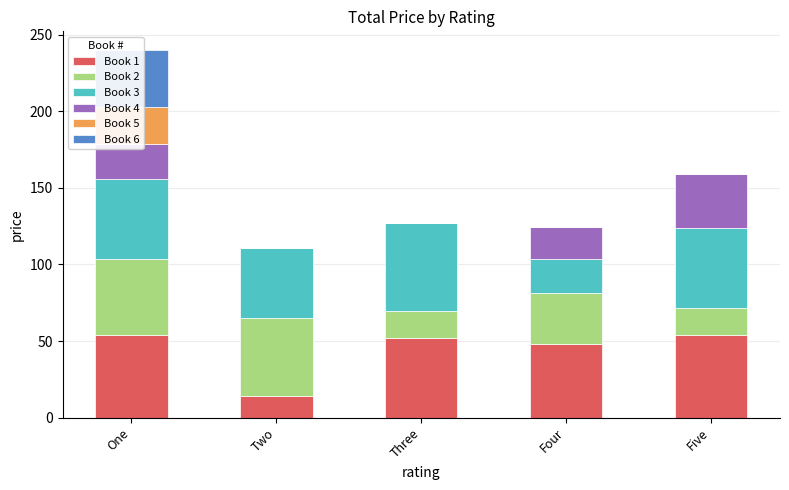

Between Two and Four, which series saw the biggest shift?

Book 1